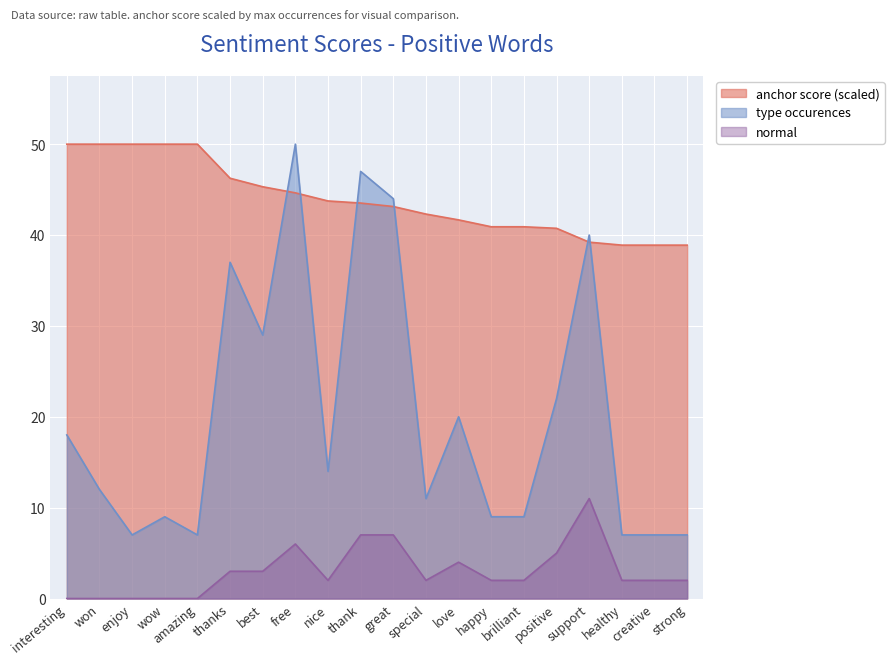

True or false: normal and type occurences intersect in this chart.

False